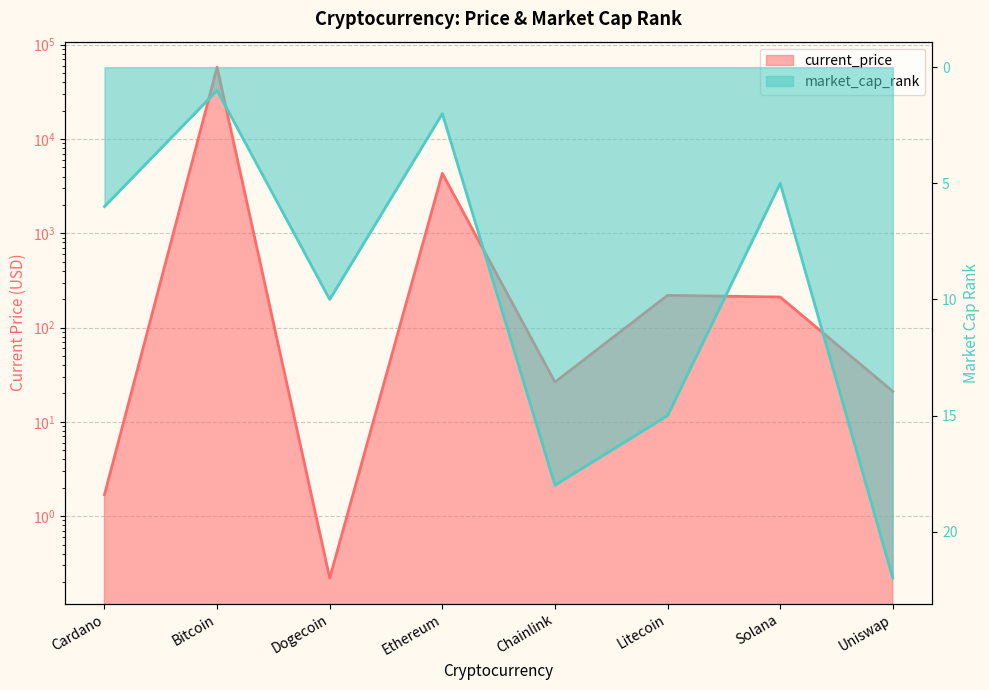

What is the difference between the maximum and minimum values in the market_cap_rank series?

21.0